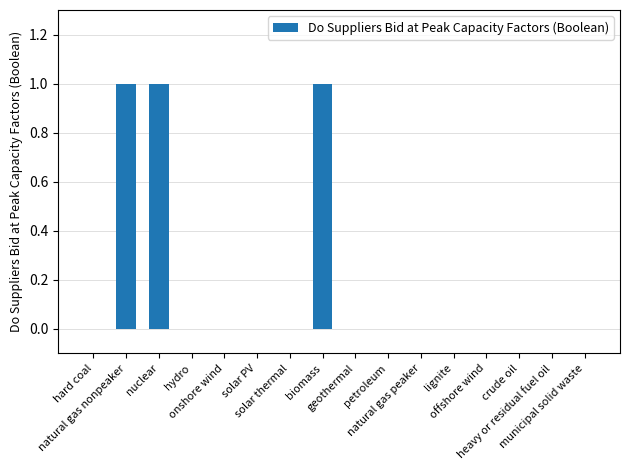

What is the sum of all values?

3